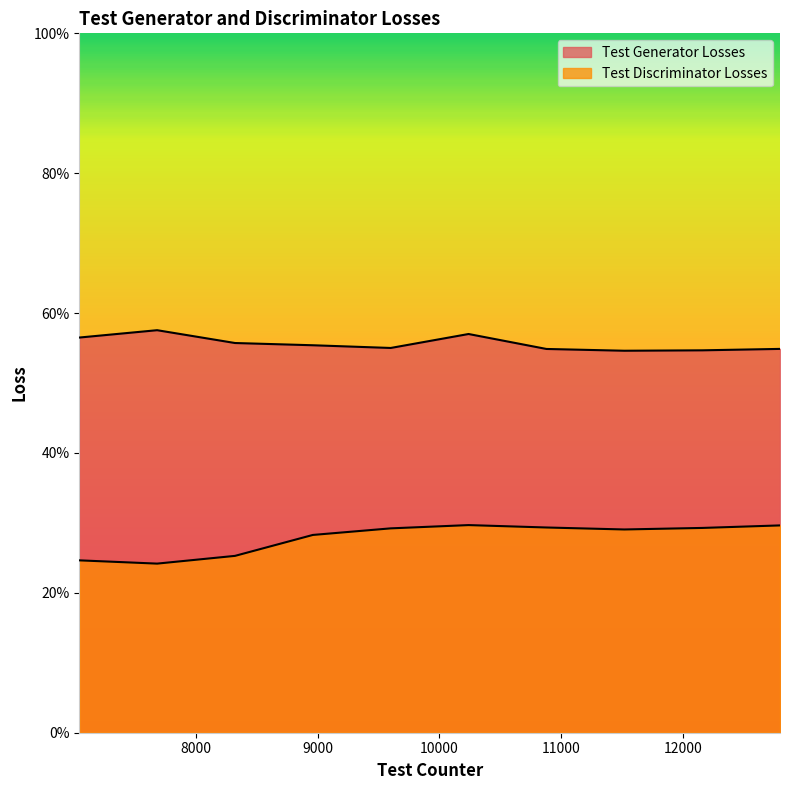

Which category has the highest value across all series?

7680